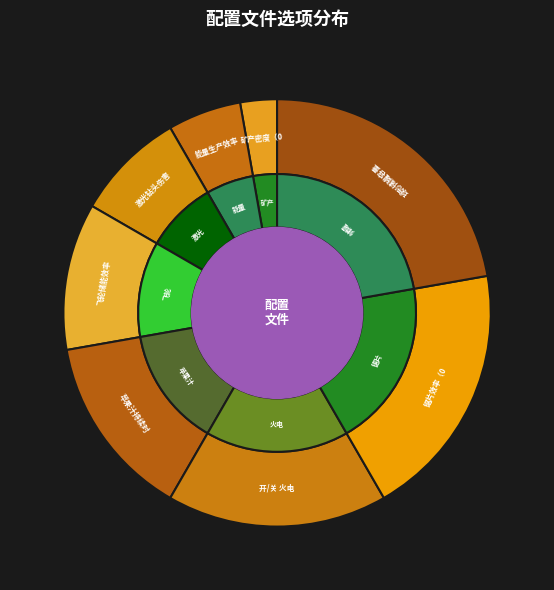

Does 开/关 火电站最低水量限制 account for over 50% of the chart?

No